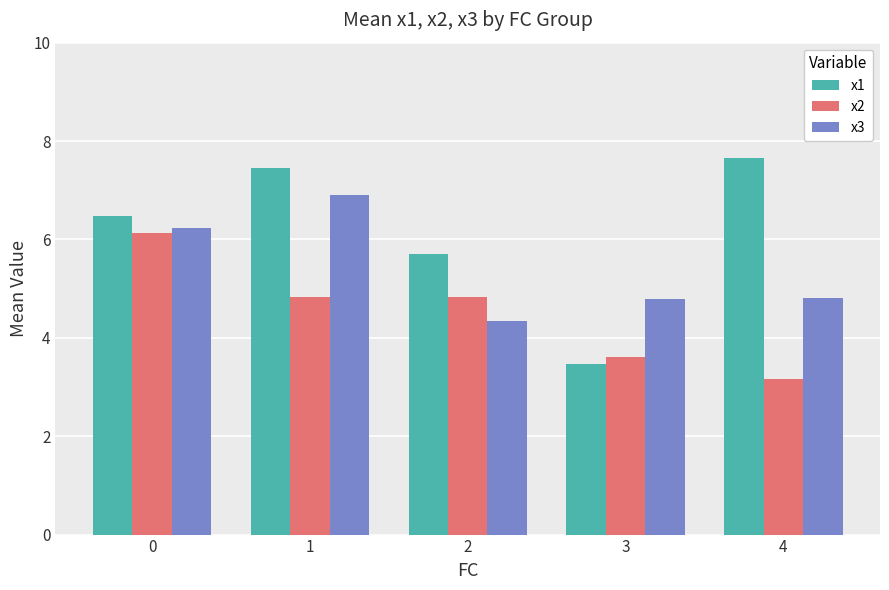

Which series has the largest total across all categories?

x1